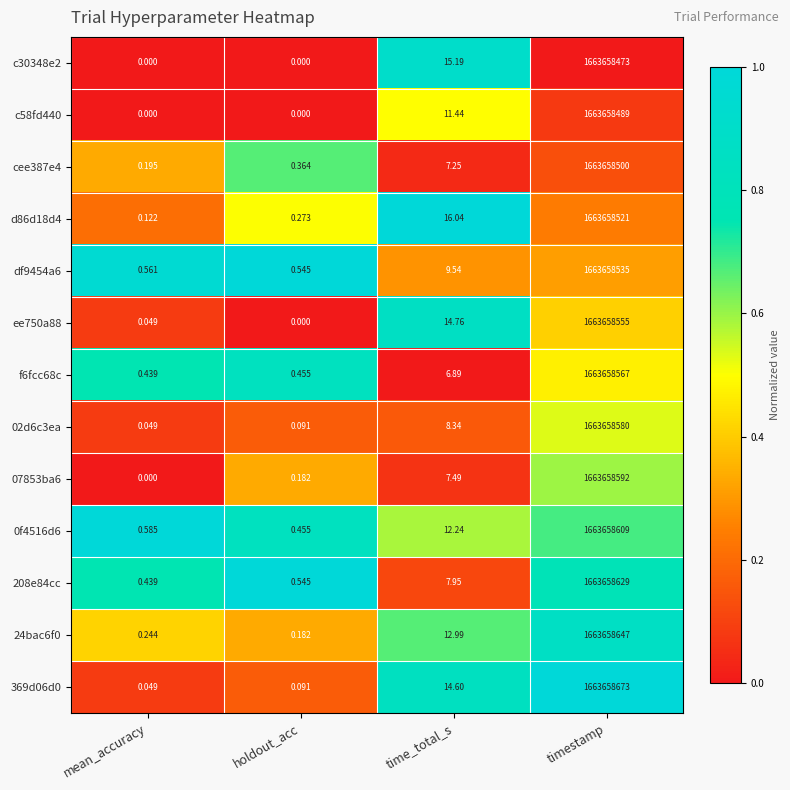

At which label does 0f4516d6 first exceed 12?

time_total_s